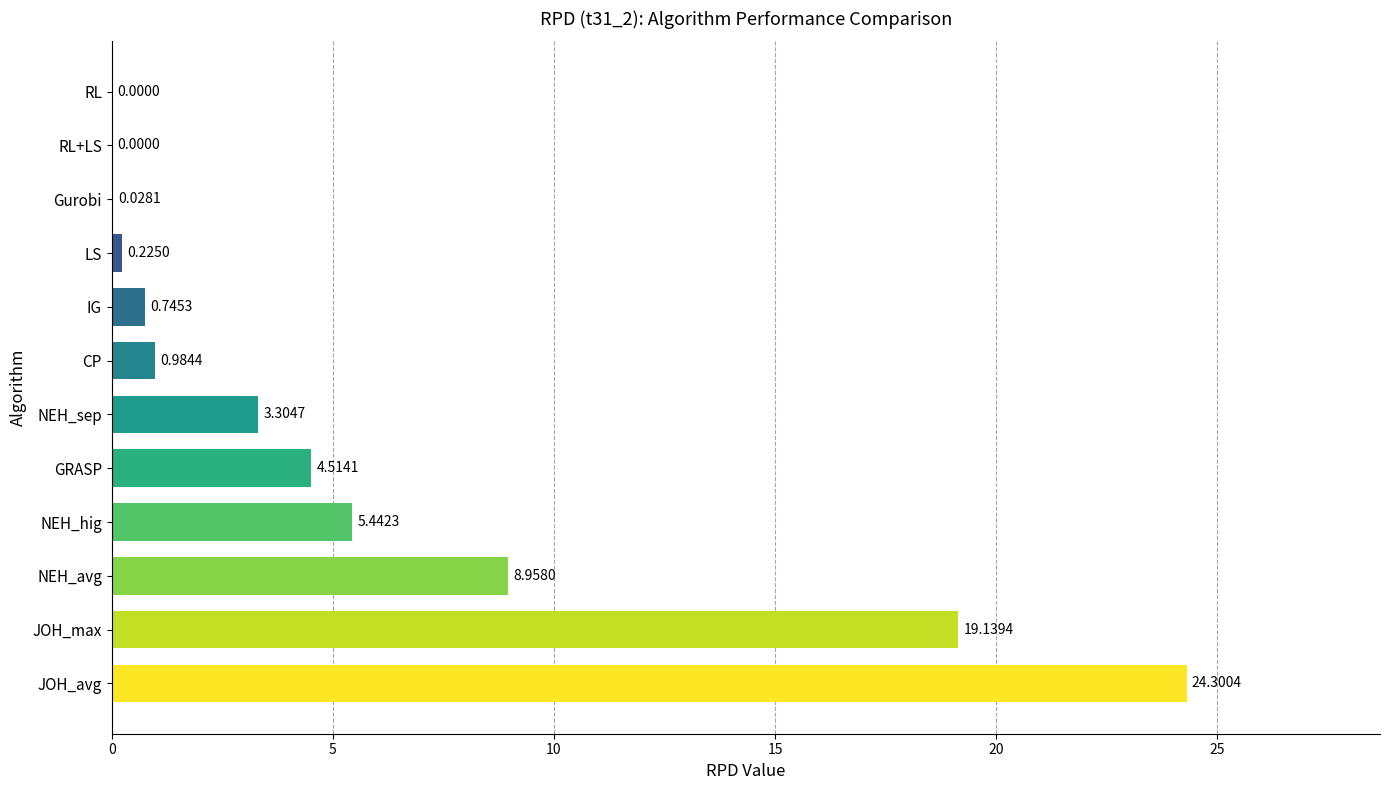

What is the change in value from JOH_avg to NEH_hig?

-18.9